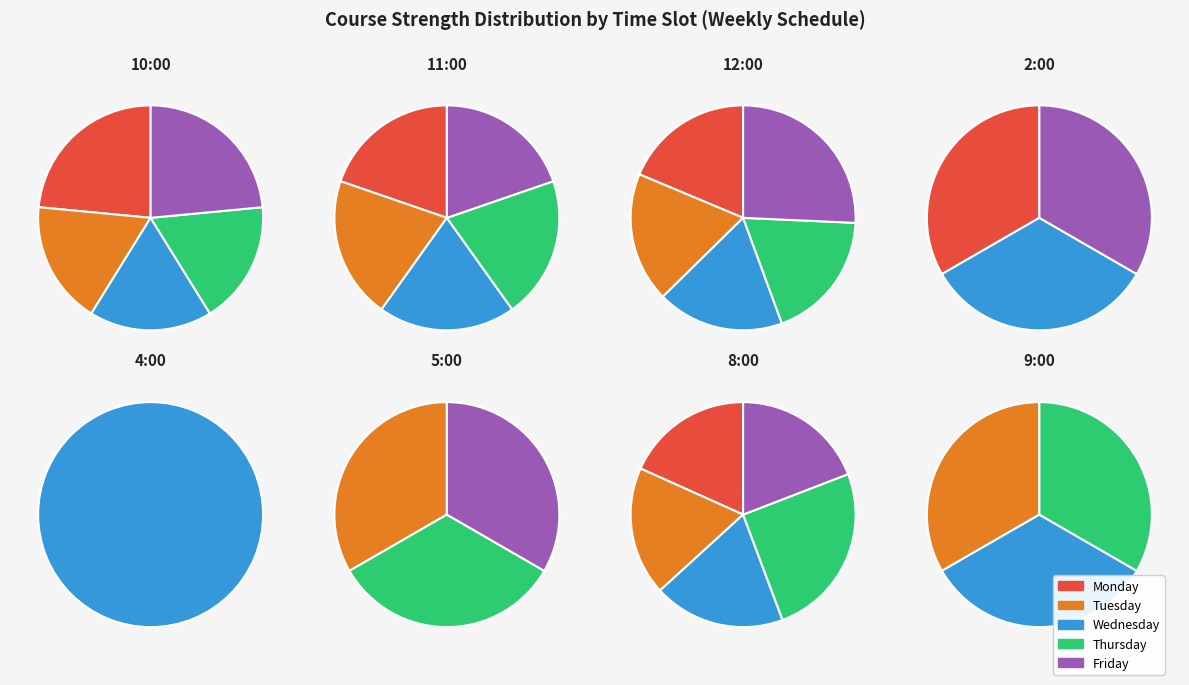

To the nearest percent, what is the combined percentage of 5:00 and 8:00?

33%